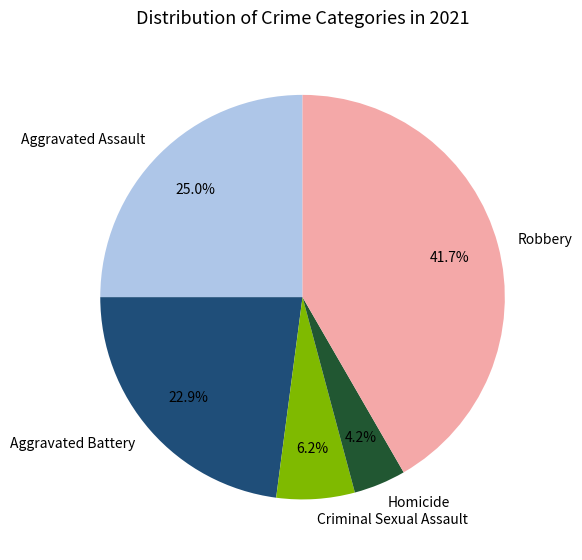

Is it true that Aggravated Battery is 23% of the pie?

True